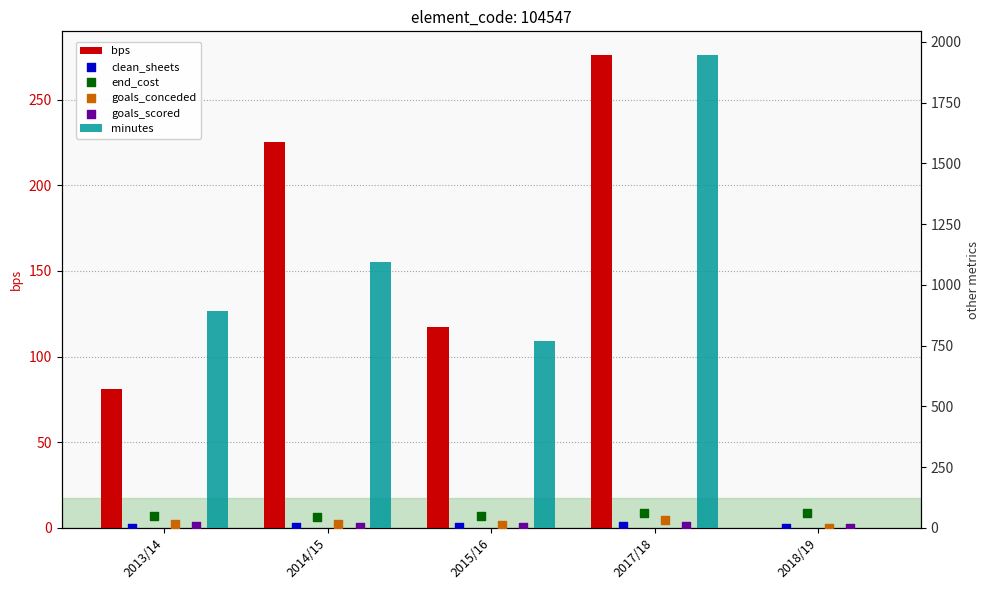

What is the total value across all series at 2015/16?

958